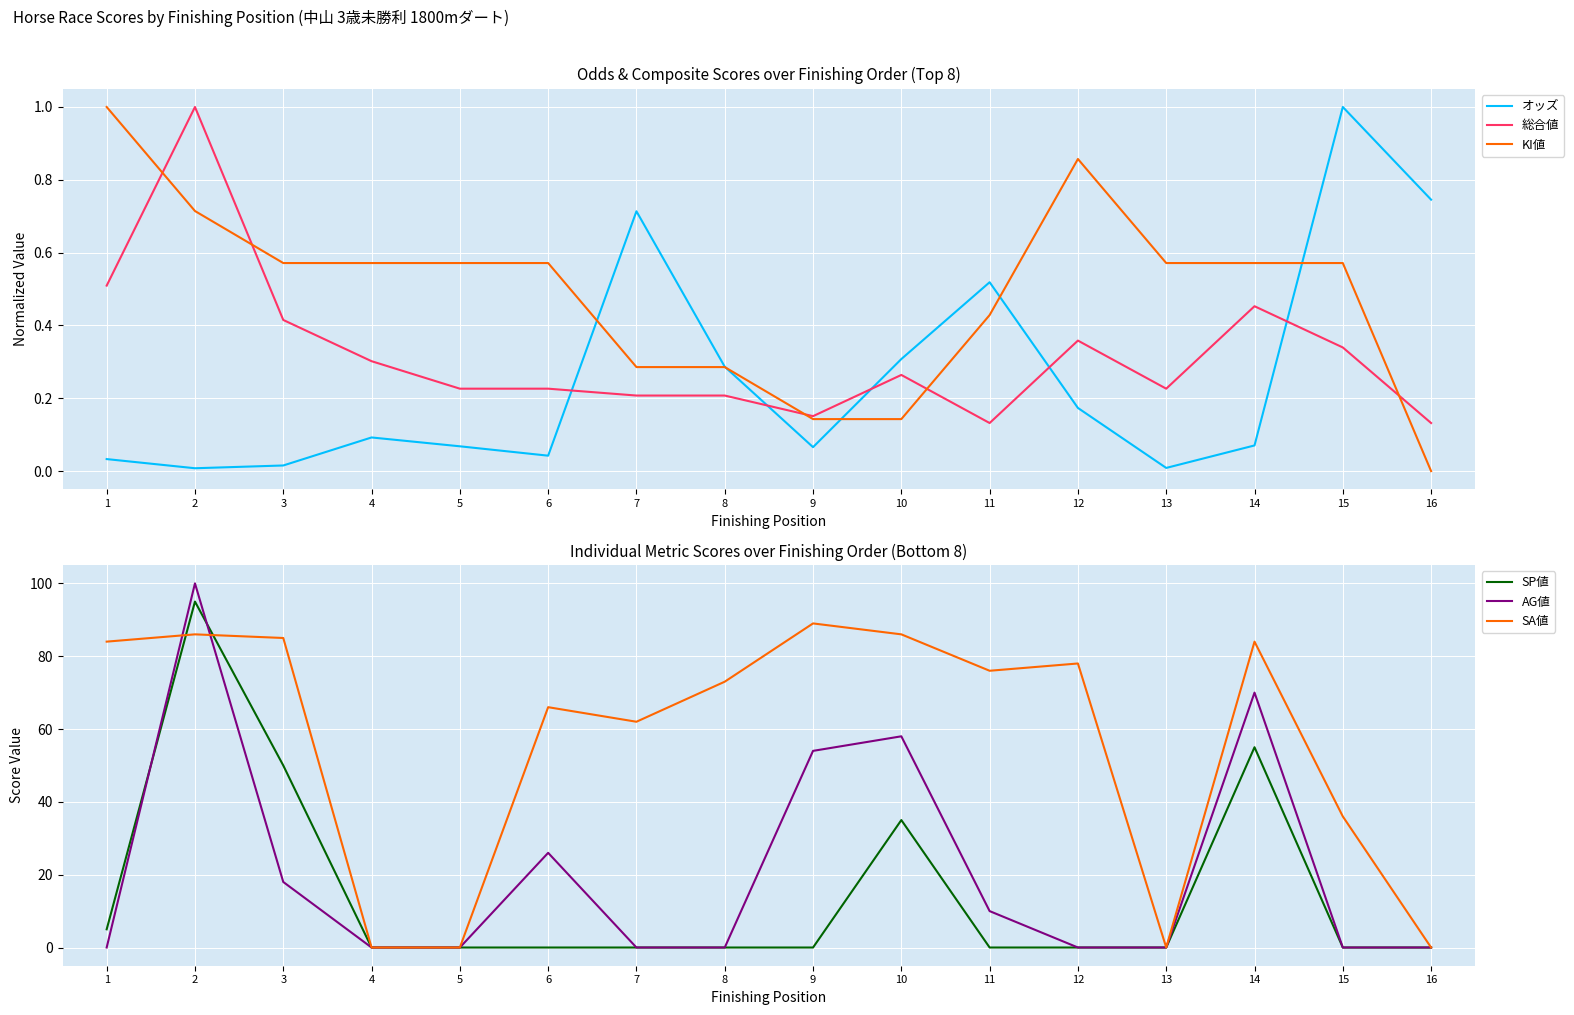

What is the difference between the maximum and minimum values in the SA値 series?

89